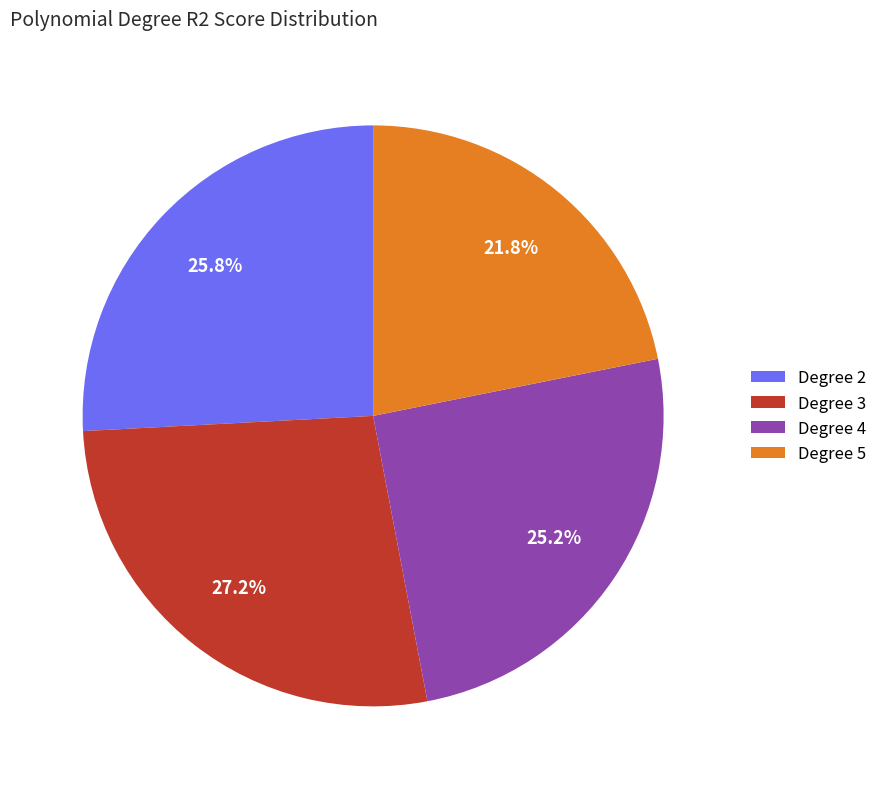

Do Degree 3 and Degree 2 together represent more than half of the pie?

Yes